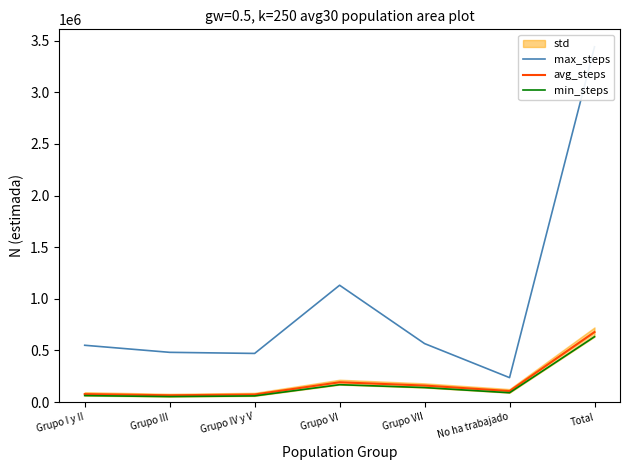

How many values in the avg_steps series exceed 107451?

3